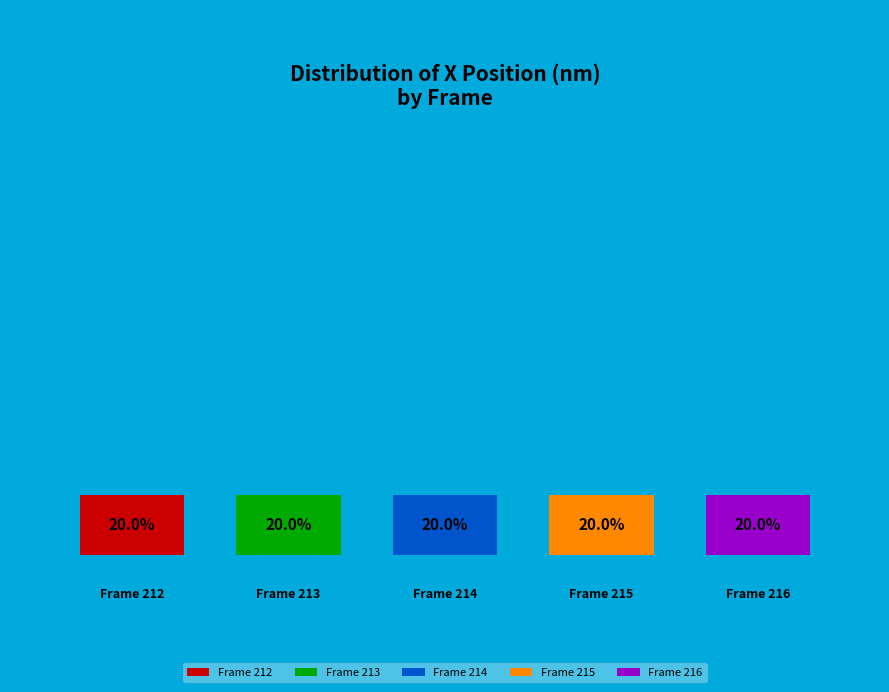

Rank the categories by value from lowest to highest.

216, 212, 215, 213, 214